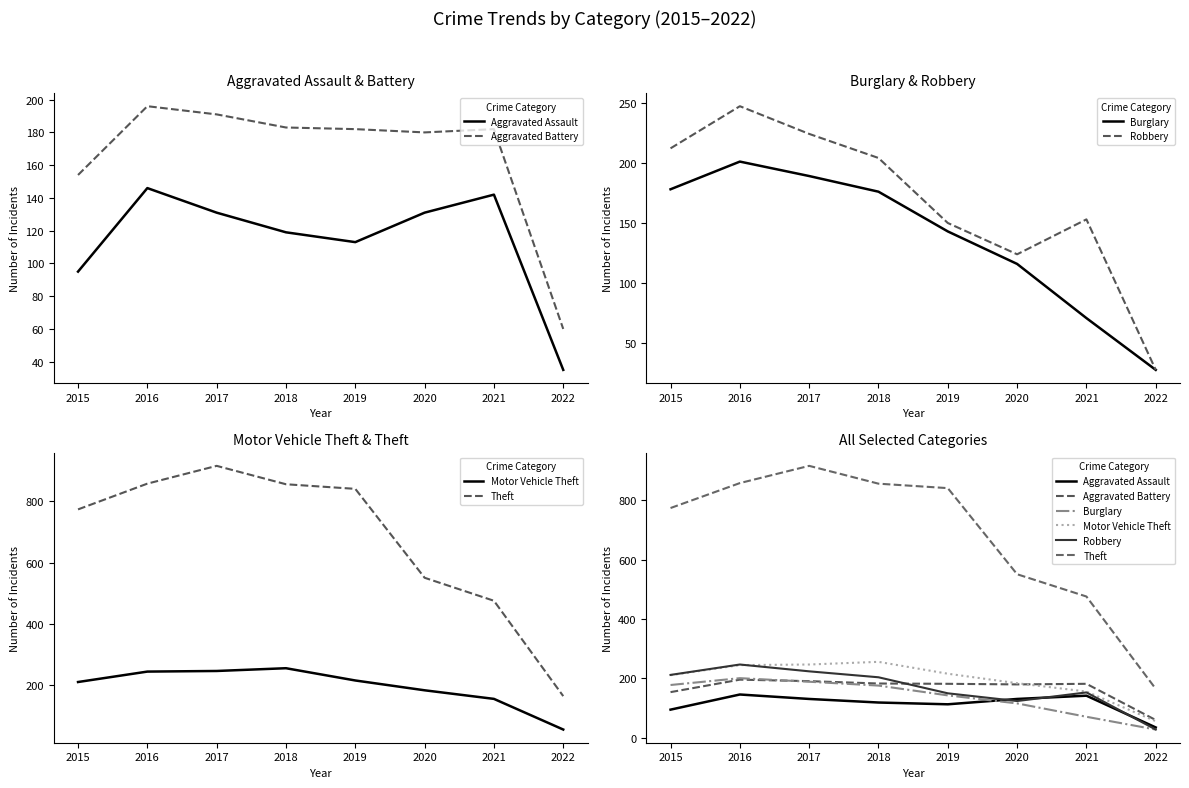

In Burglary, how many points are higher than both neighbors (excluding endpoints)?

1